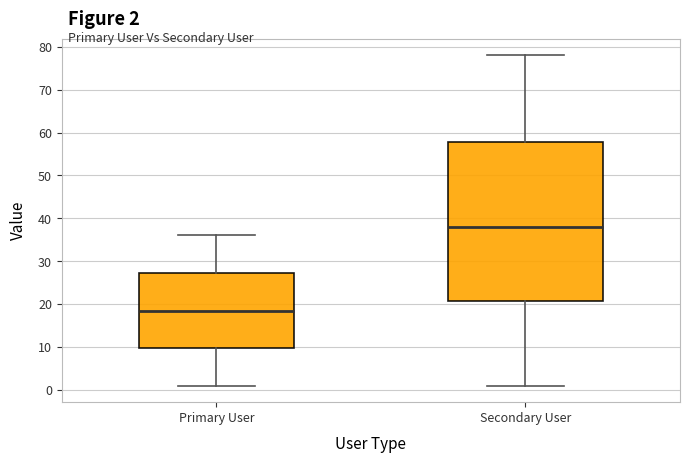

Which box has the lowest median line?

Primary User